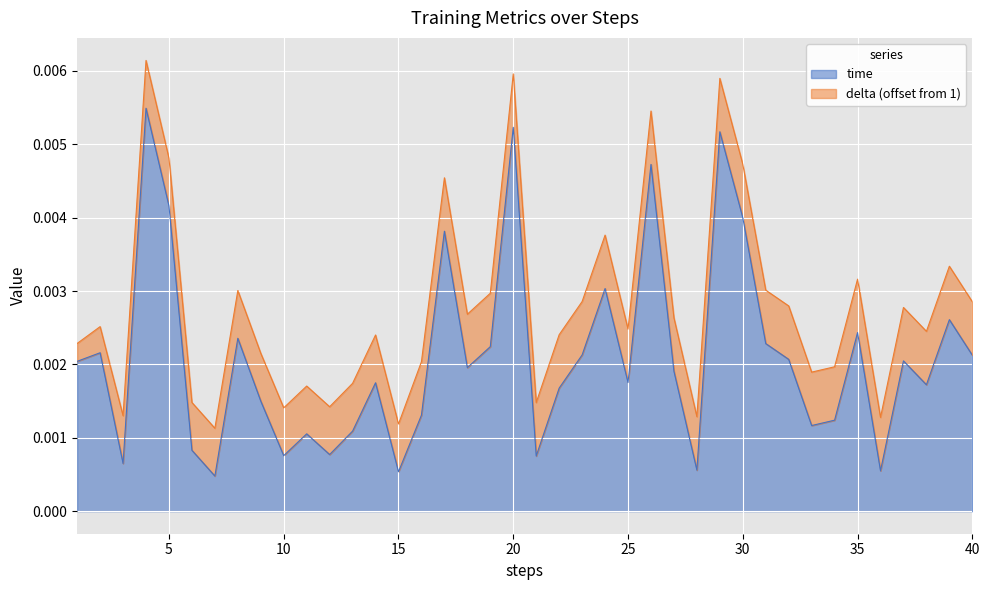

List the labels in order of value, largest first.

4, 20, 29, 26, 5, 30, 17, 24, 39, 35, 8, 31, 19, 2, 23, 40, 32, 37, 1, 18, 27, 25, 14, 38, 22, 9, 16, 34, 33, 13, 11, 6, 12, 10, 21, 3, 28, 36, 15, 7